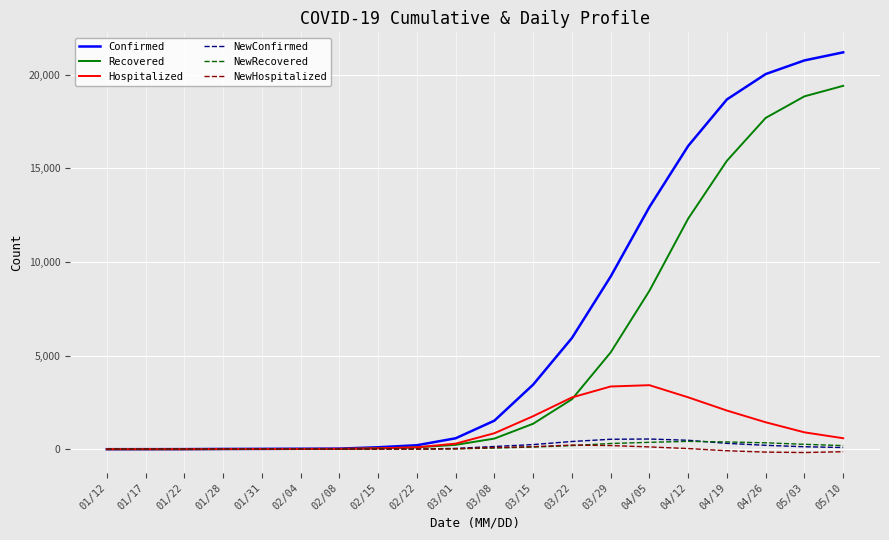

Which series has the largest total across all categories?

Confirmed